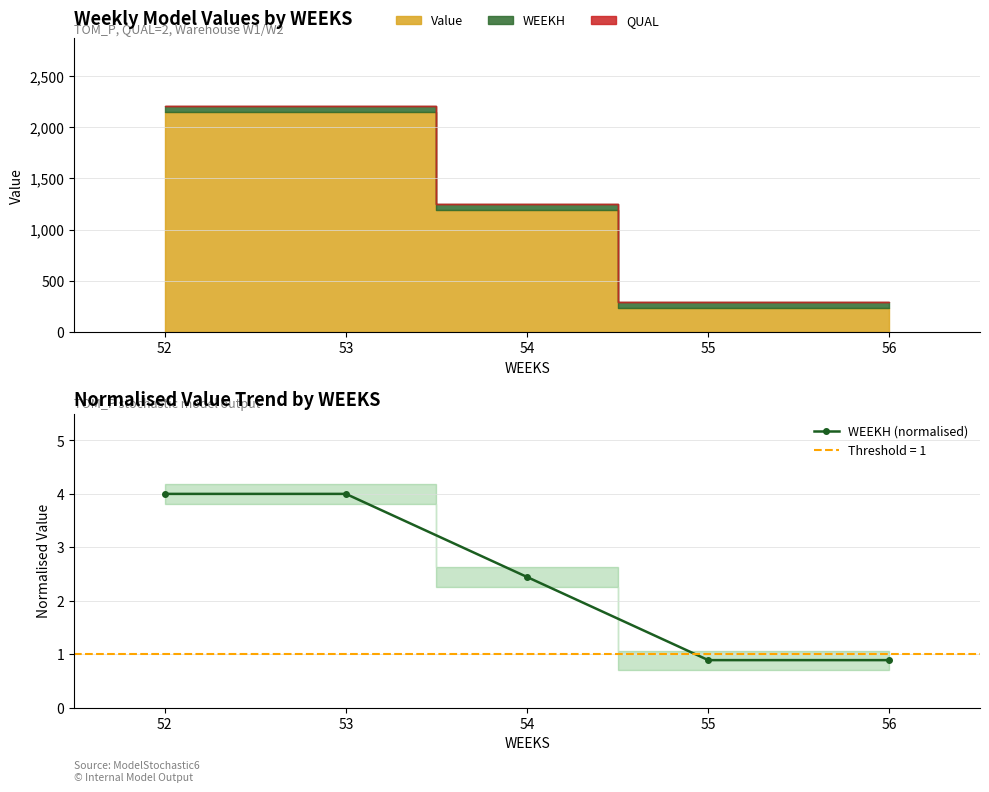

The value of WEEKH (normalised) at 52 is 6.8. True or false?

False